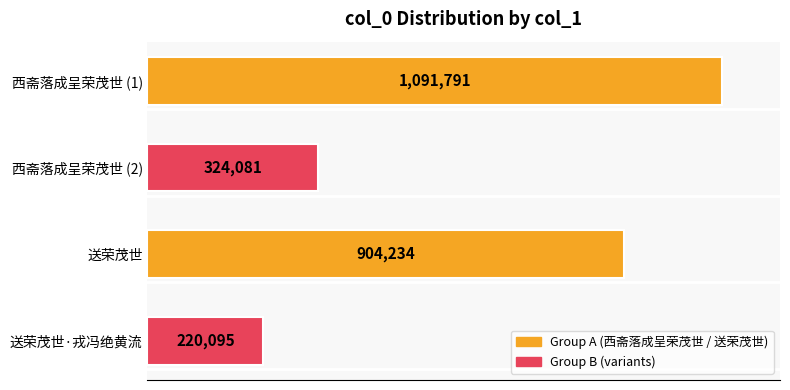

What is the difference between the maximum and minimum values?

871696